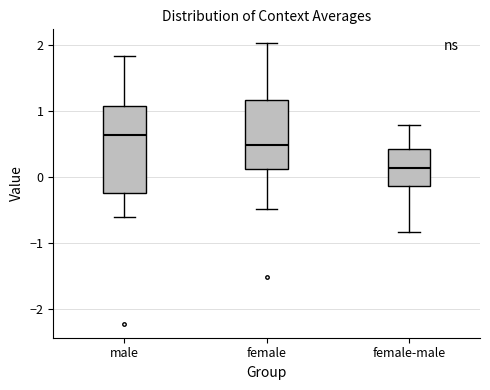

Where does the lower whisker of the box for female end on the y-axis? The values are not printed on the chart, so give them approximately, as read against the axis.

-0.5